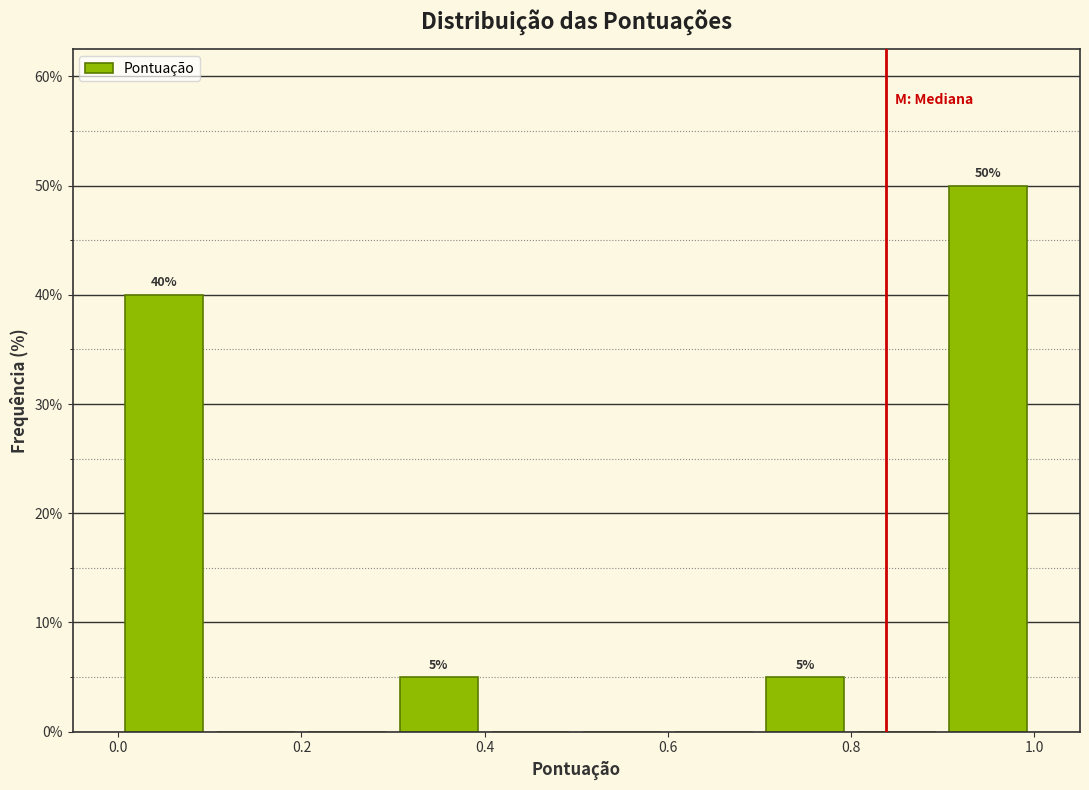

Over which range of the x-axis is the bar tallest?

0.9 to 1.0